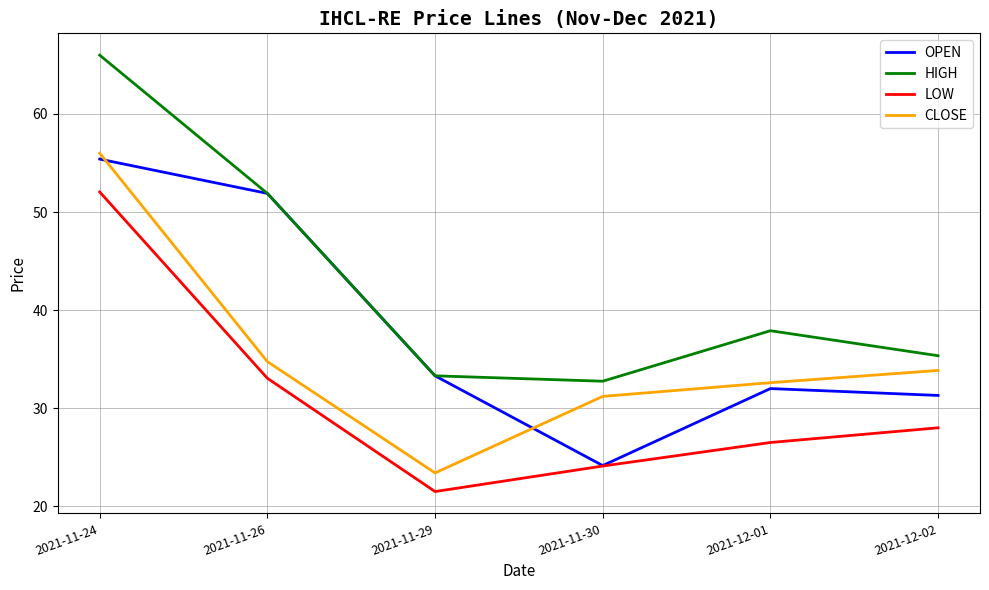

Does the chart have visible grid lines?

Yes